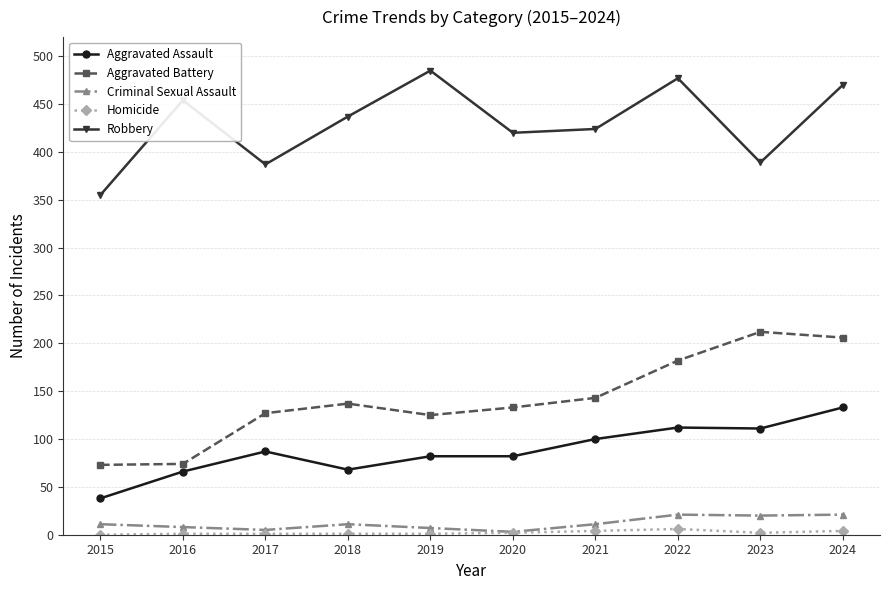

Does the chart display data point markers on the line(s)?

Yes